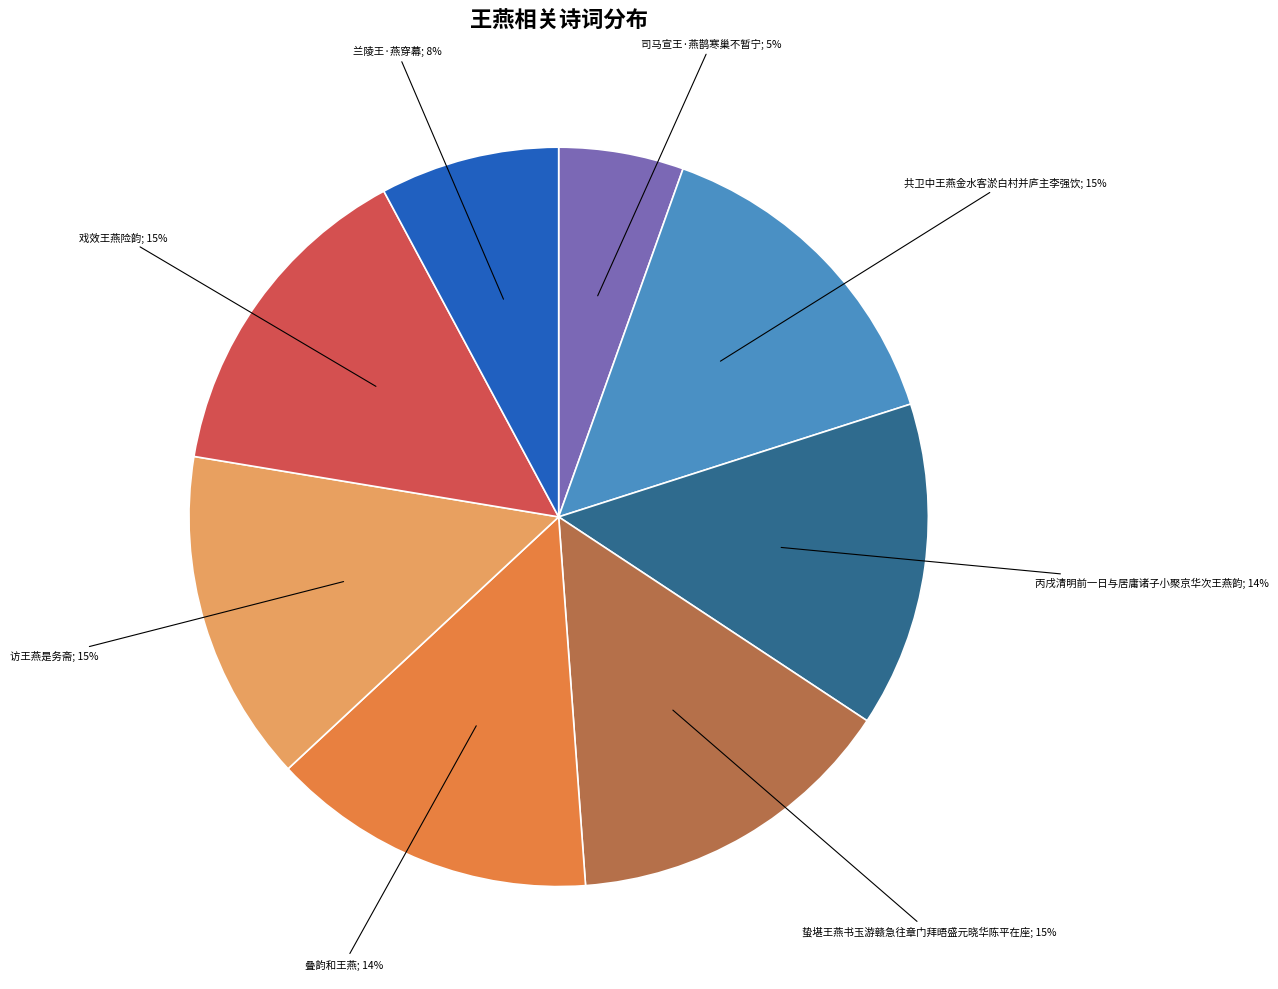

Does any single category account for the majority?

No